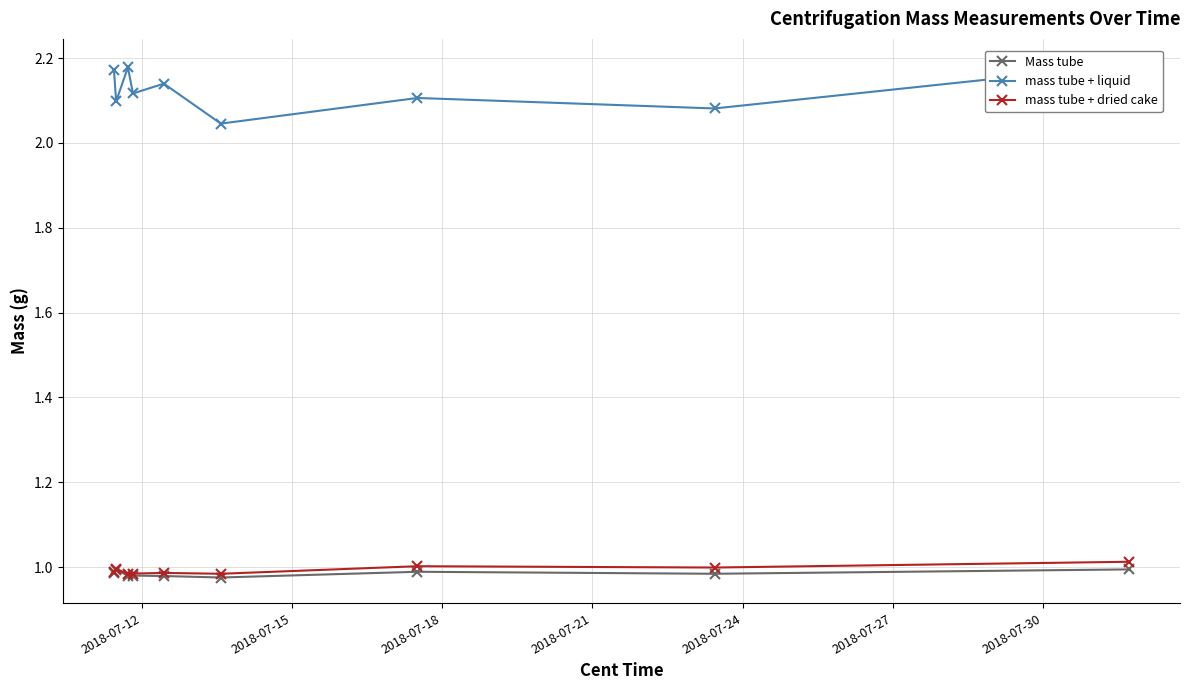

True or false: mass tube + dried cake has more than 0 interior local peaks.

True